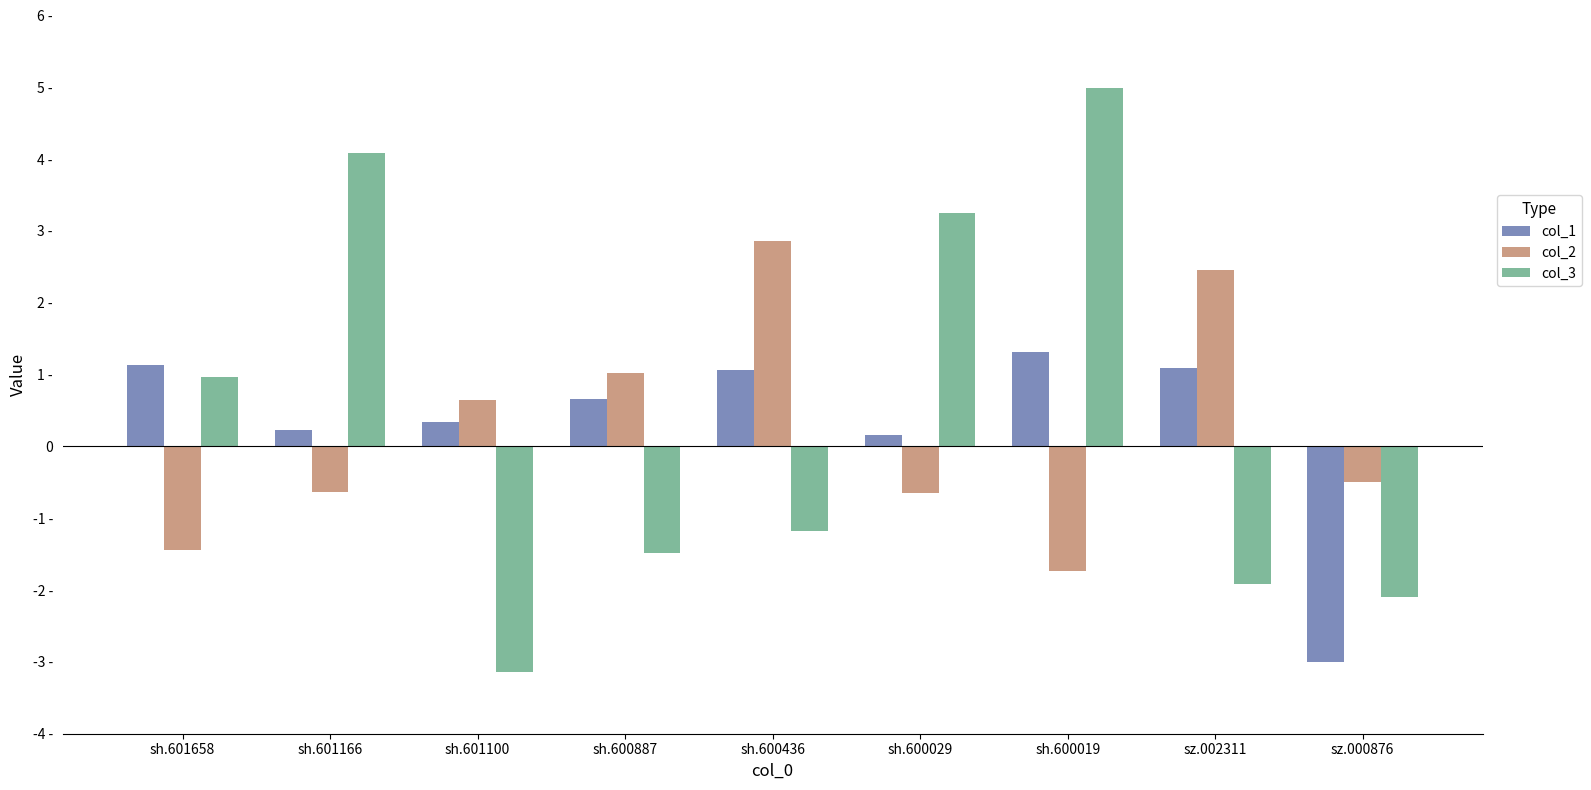

At sz.002311, list the series in order from largest to smallest.

col_2, col_1, col_3